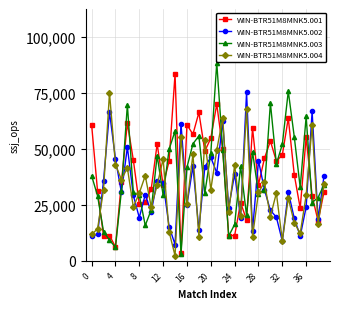

What are all the series names shown in the legend?

WIN-BTR51M8MNK5.001, WIN-BTR51M8MNK5.002, WIN-BTR51M8MNK5.003, WIN-BTR51M8MNK5.004